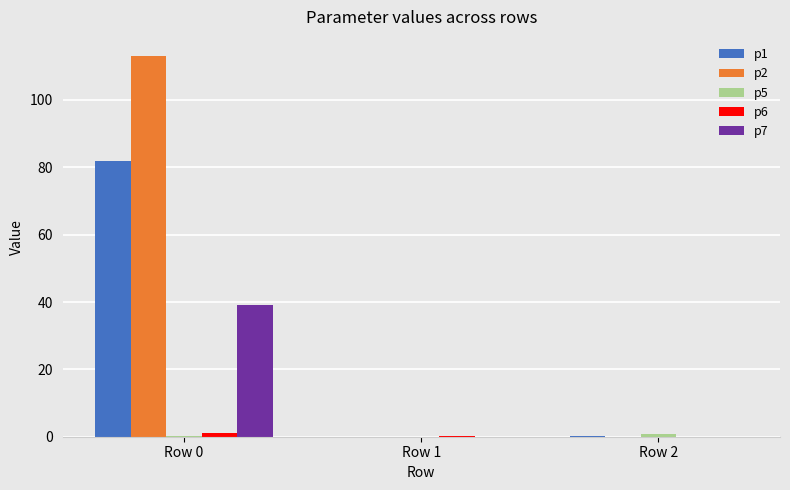

Are the bars horizontal?

No